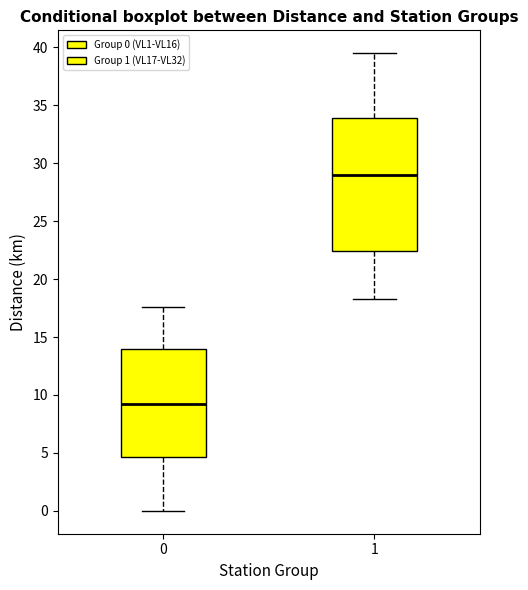

Which box has the highest median line?

1